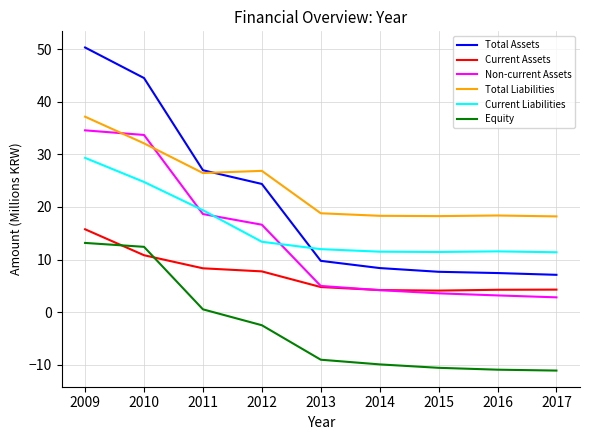

Is it true that Equity equals -11.1 at 2017?

True